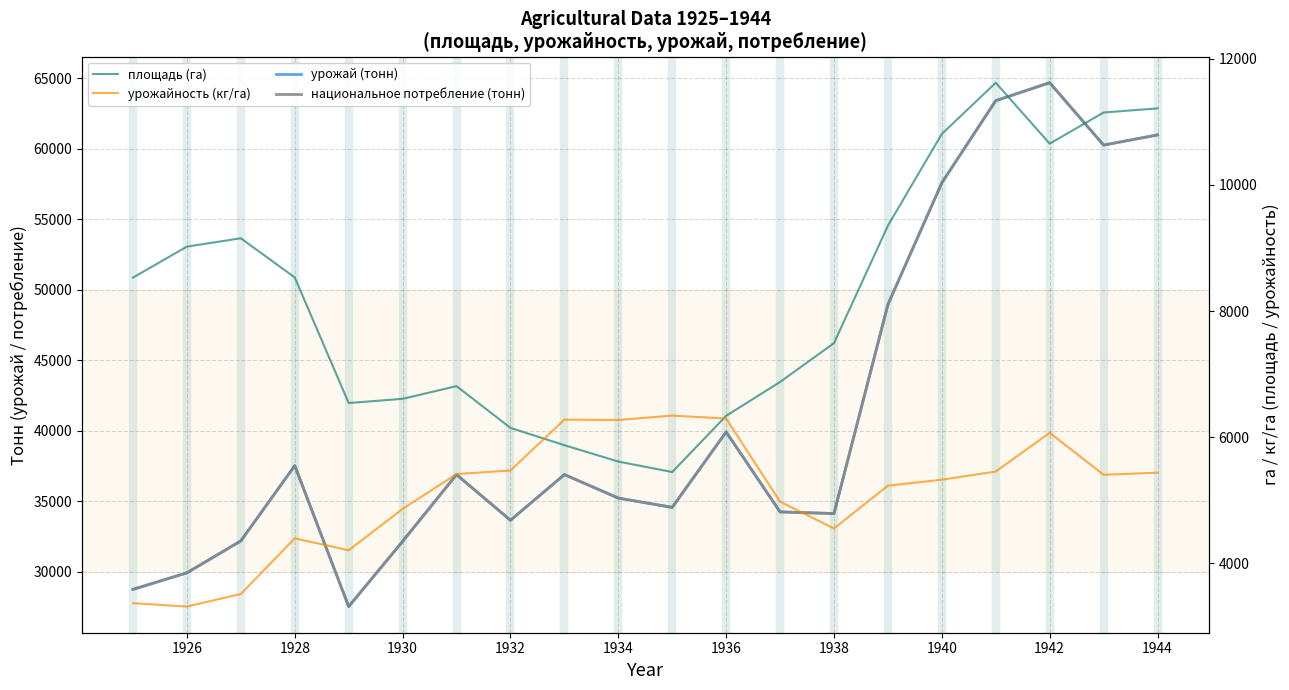

List the series in order of their peak value, lowest first.

урожайность (кг/га), площадь (га), урожай (тонн), национальное потребление (тонн)